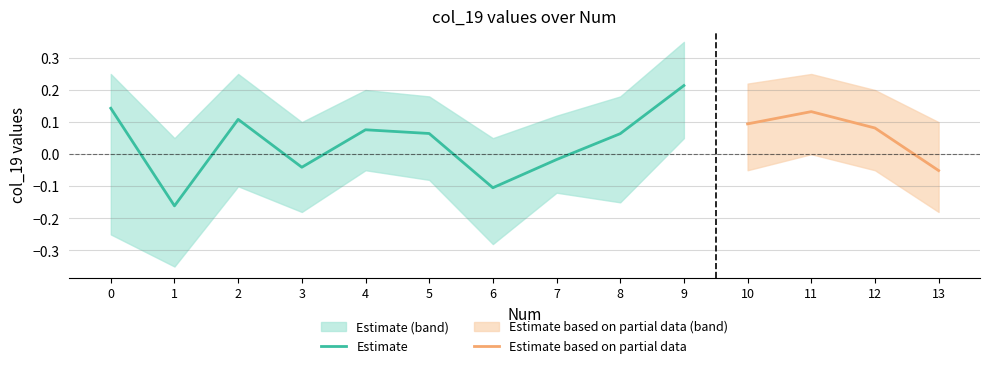

True or false: upper and values cross at least once.

False